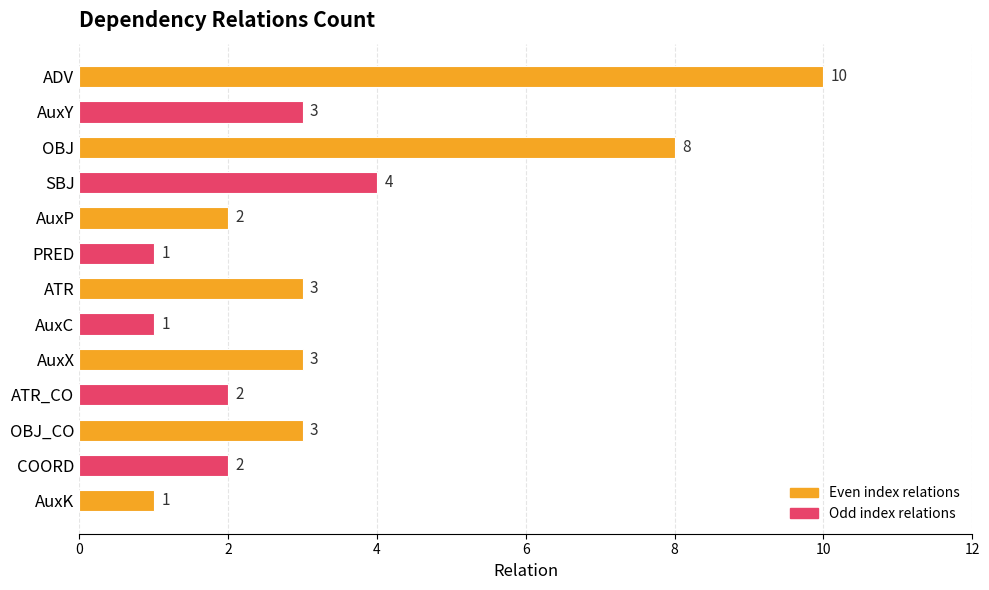

The value at AuxP is 2. True or false?

True